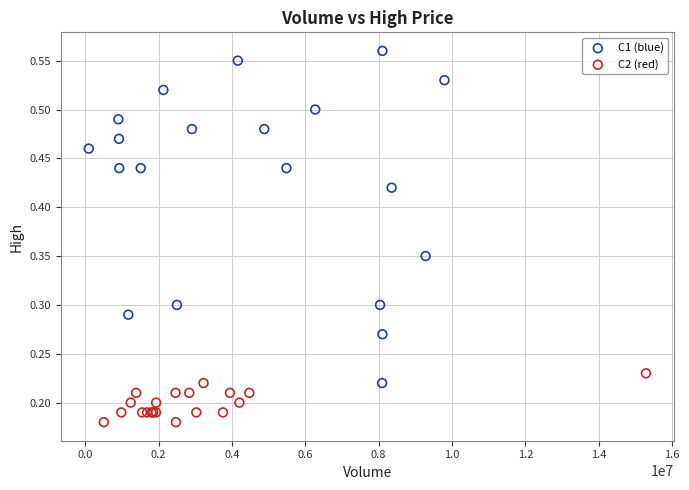

Which series contains the highest Y value?

C1 (blue)